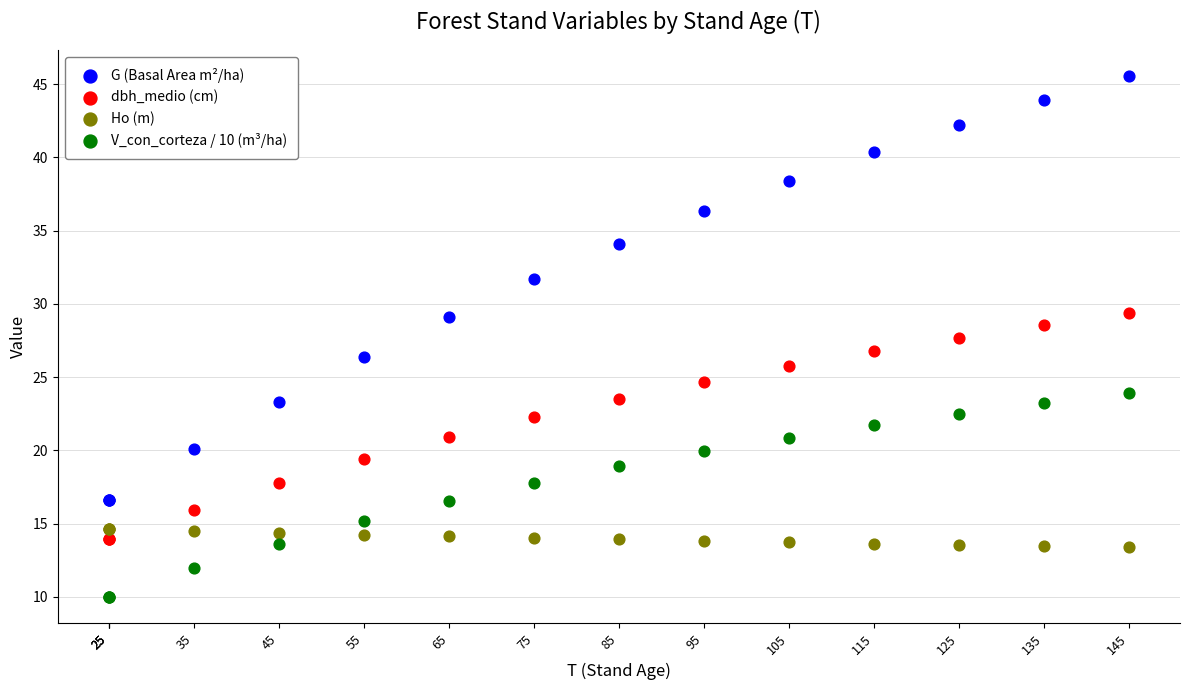

Which series contains the highest Y value?

G (Basal Area m²/ha)